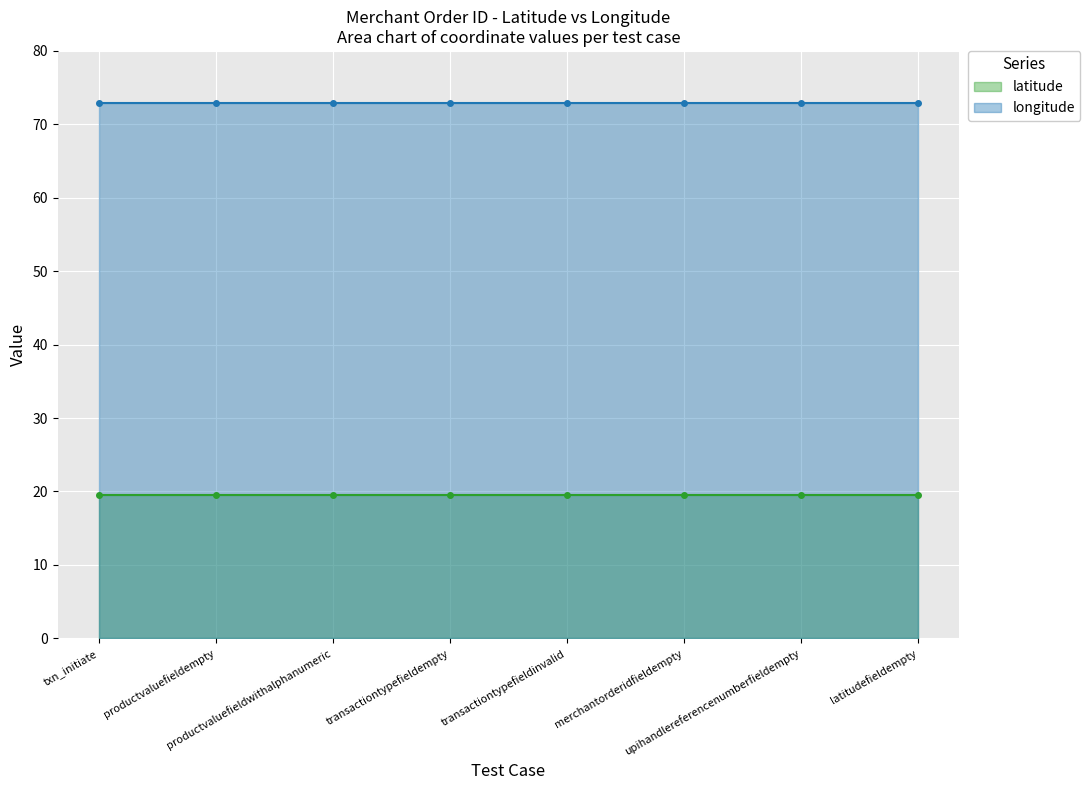

Which series has the largest total across all categories?

longitude